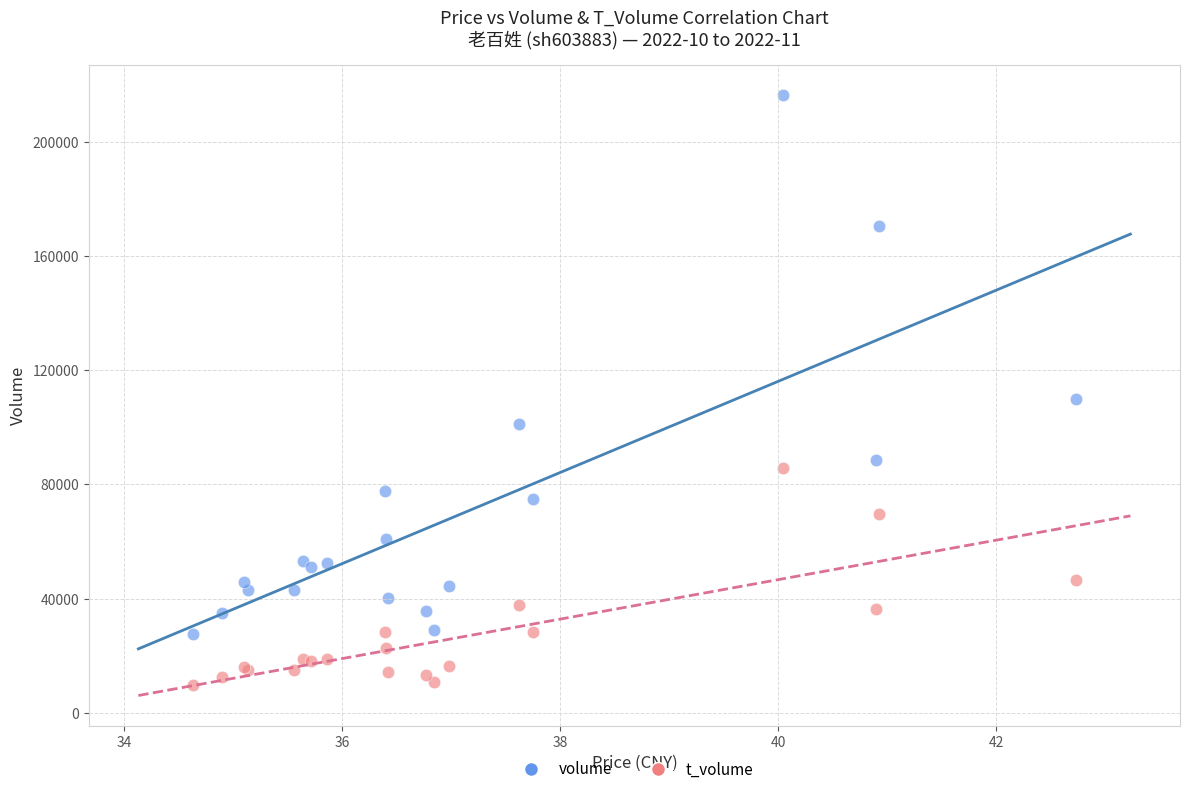

What are all the series names shown in the legend?

volume, t_volume